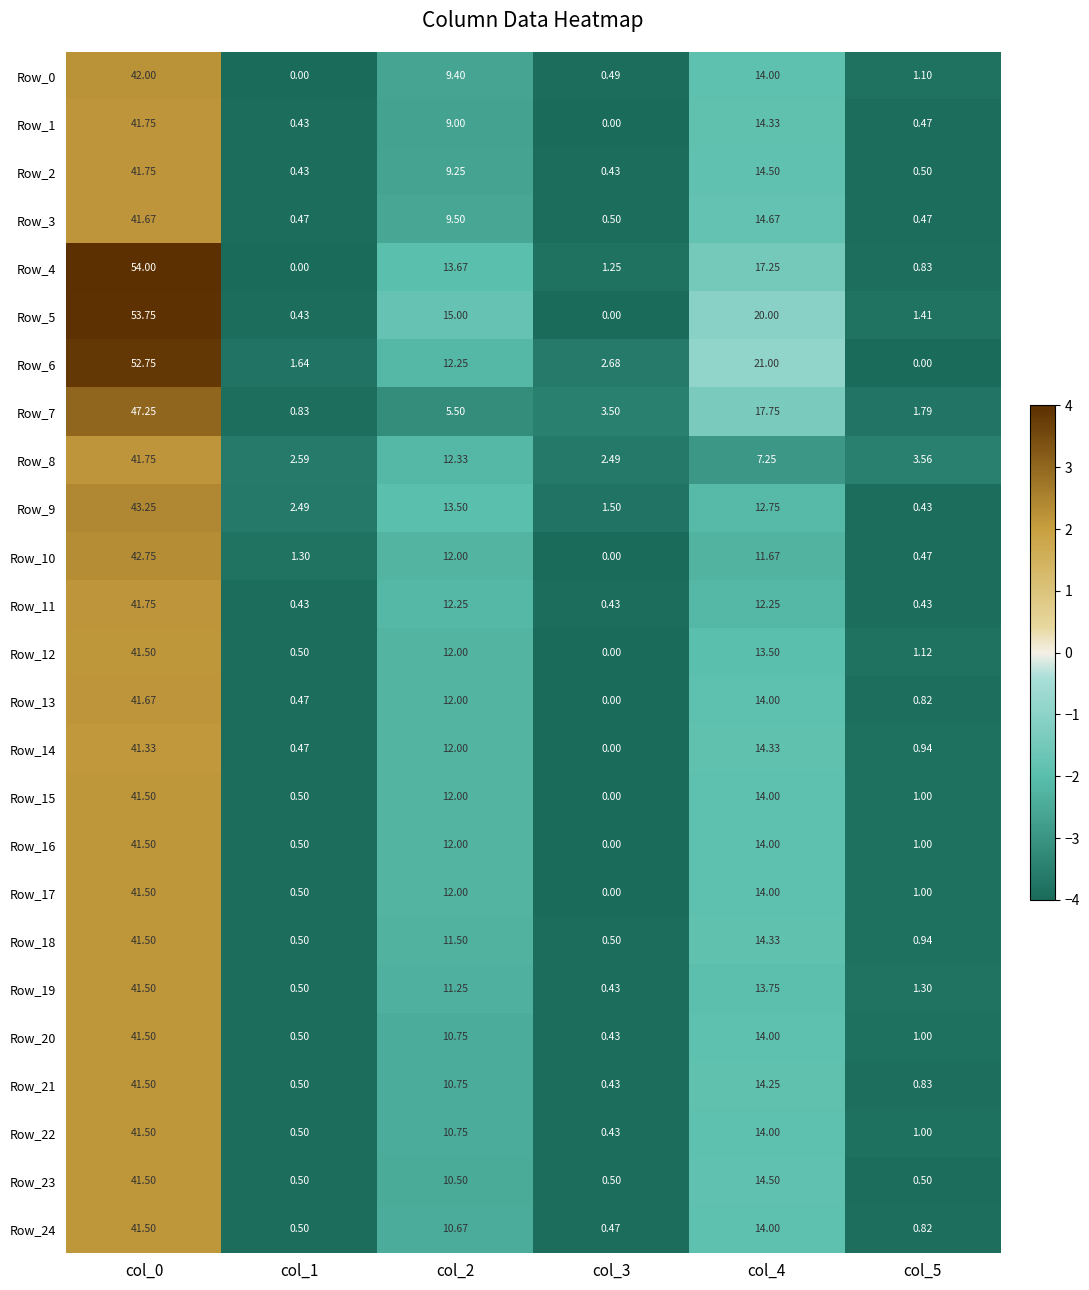

How many data points does each series have?

6